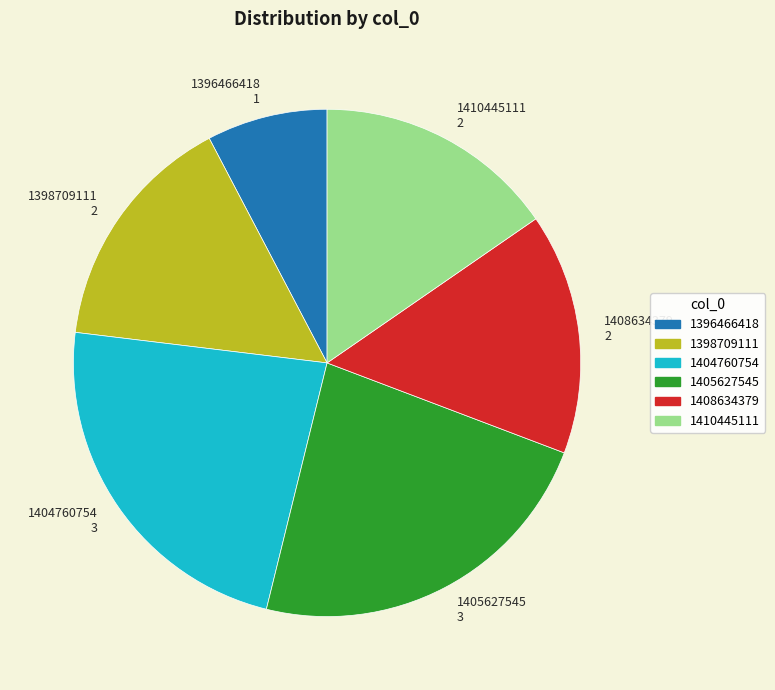

Combined, do 1410445111 and 1398709111 account for over 50%?

No